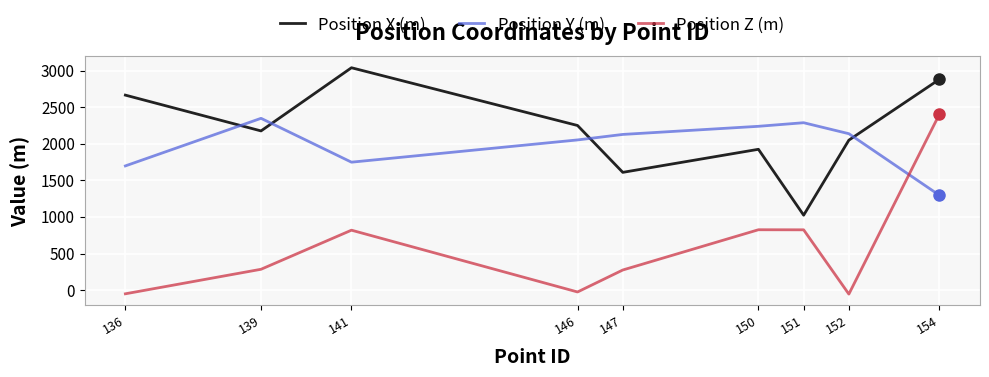

At which label does Position Z (m) reach its peak?

154